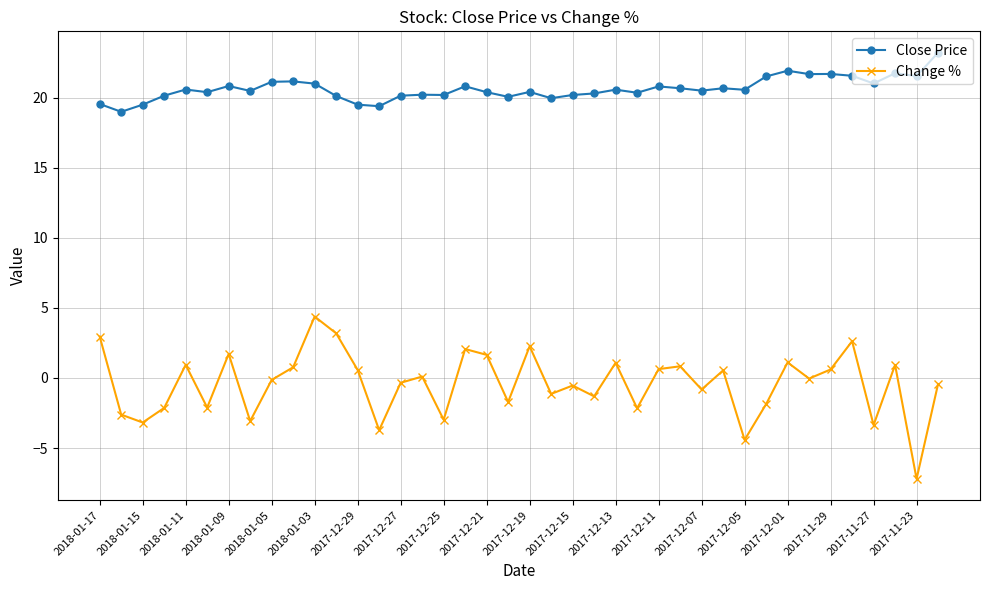

In Change %, how many points are higher than both neighbors (excluding endpoints)?

13